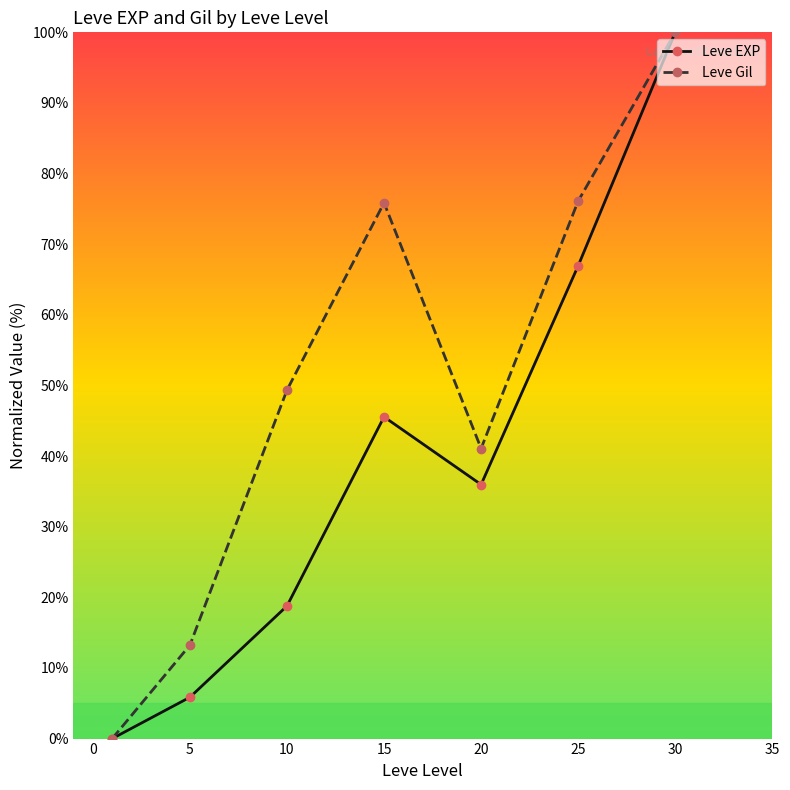

True or false: Leve EXP has more than 1 interior local peaks.

False